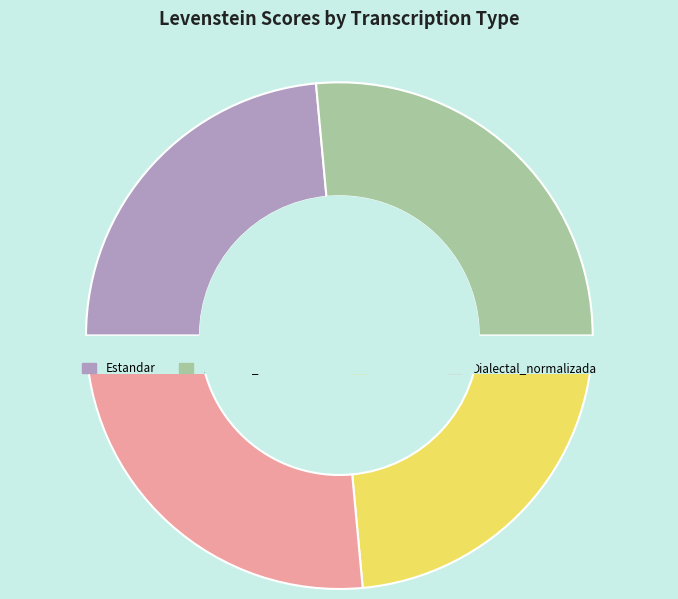

To the nearest percent, what is the difference between the Estandar_normalizada and Dialectal slice percentages?

3%